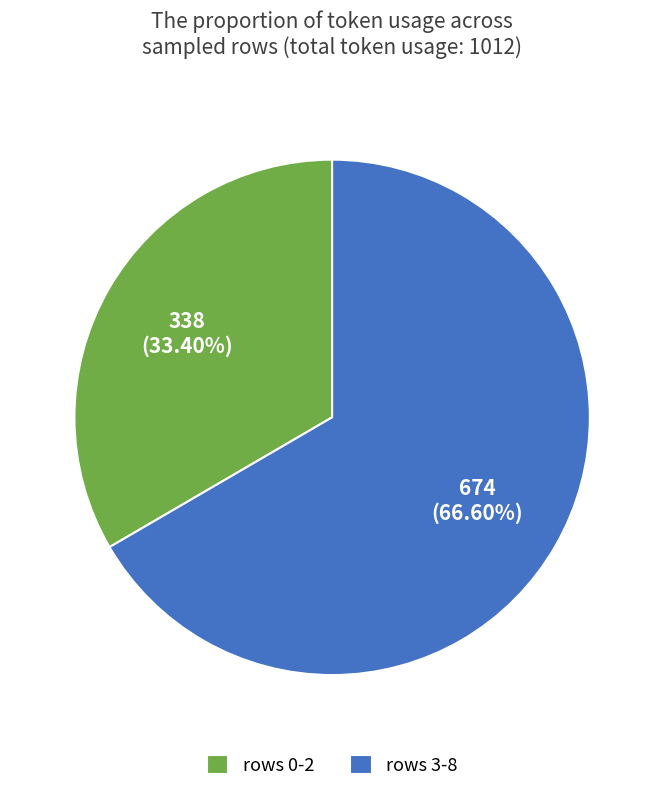

Is the sum of rows 3-8 and rows 0-2 greater than half?

Yes